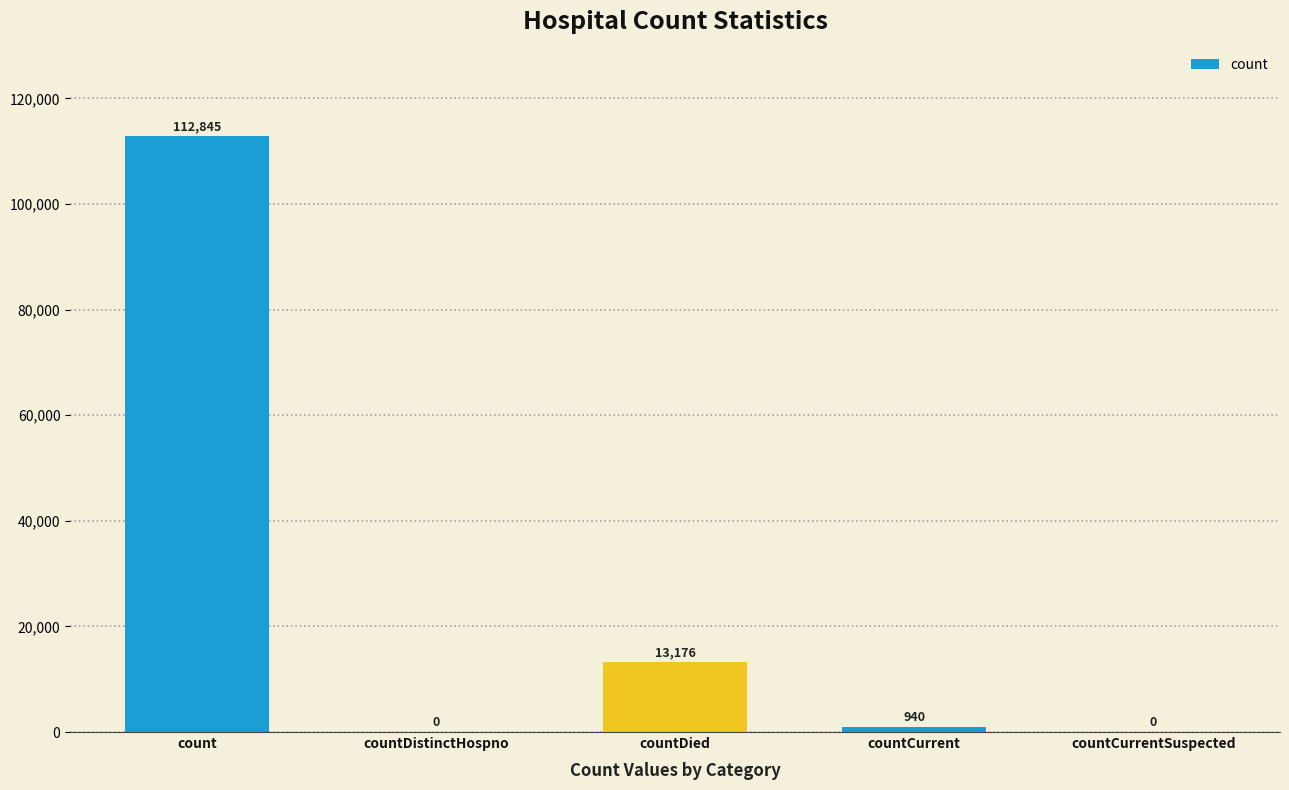

What is the change in value from countDied to countCurrent?

-12236